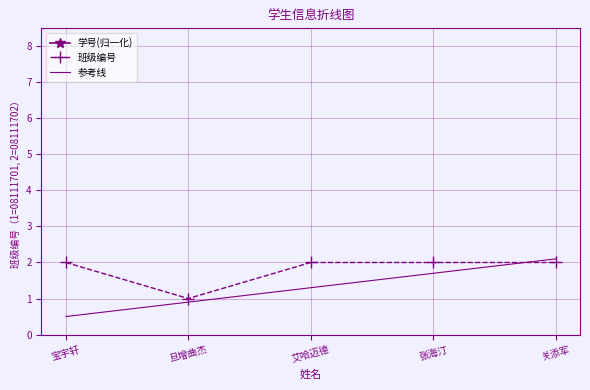

At which label is 学号(归一化) closest to 11?

旦增曲杰